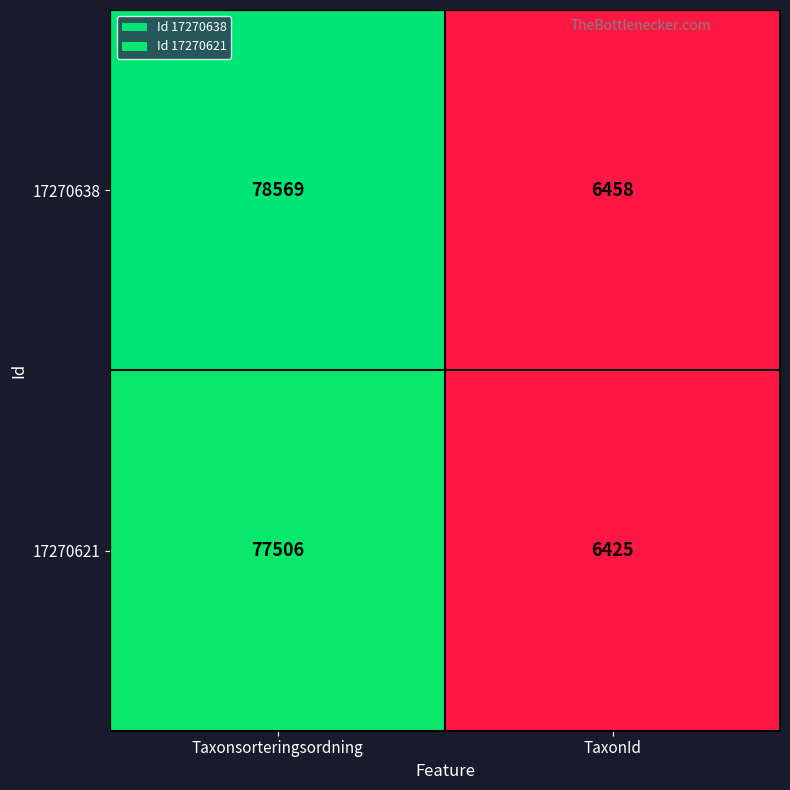

Reading left to right, extract all data points from this chart.

17270638: Taxonsorteringsordning=78569	TaxonId=6458
17270621: Taxonsorteringsordning=77506	TaxonId=6425